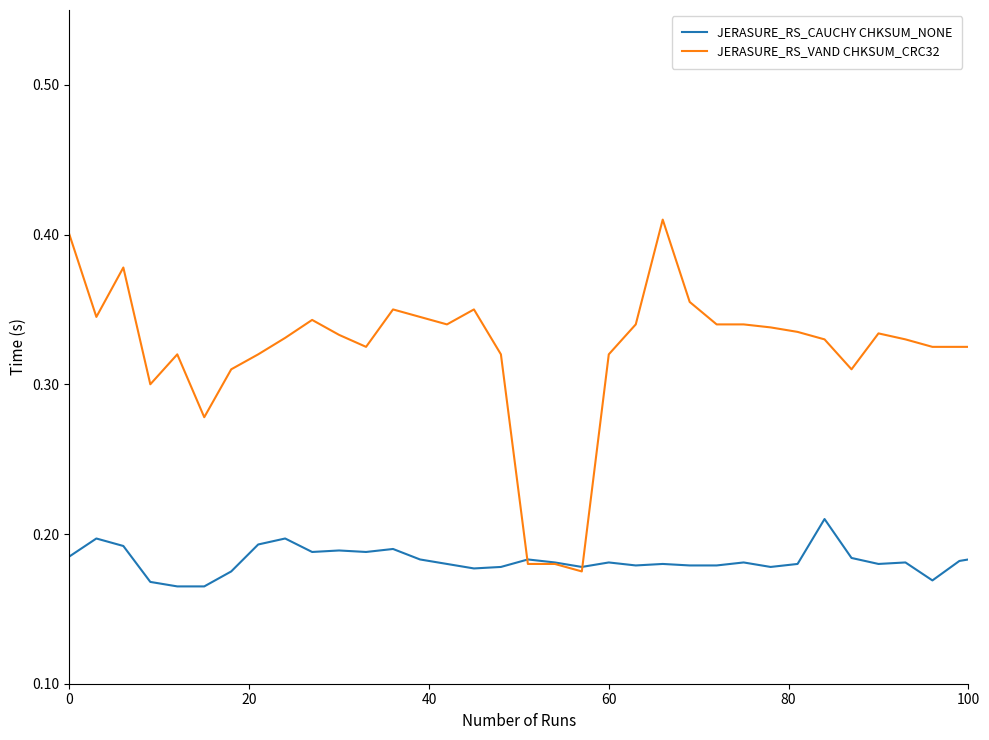

Which series has the largest range (max minus min)?

JERASURE_RS_VAND CHKSUM_CRC32